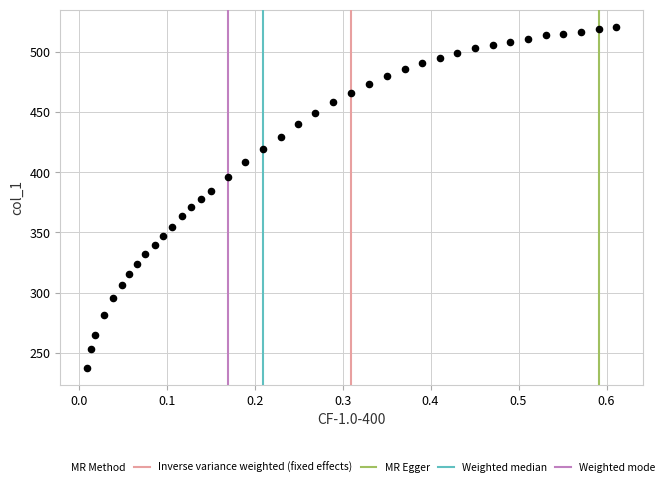

What is the range of X values (max minus min)?

0.6